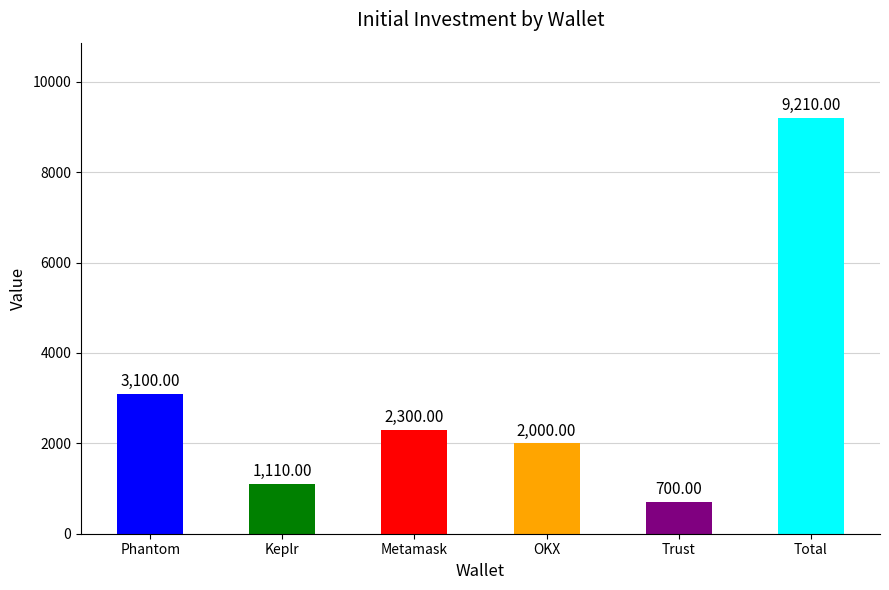

Where is the data nearest to the value 4955?

Phantom